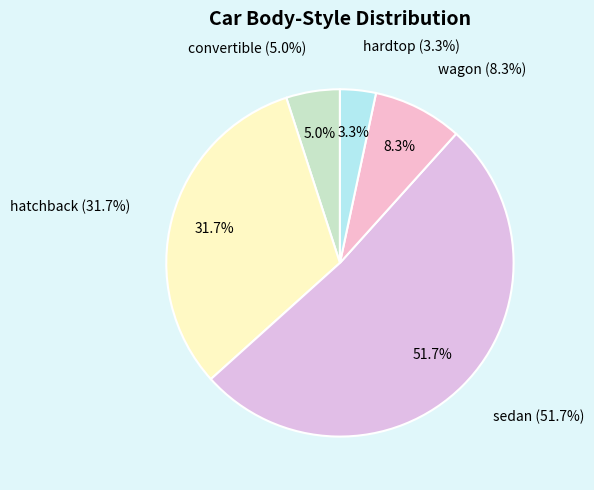

Do hardtop and hatchback together represent more than half of the pie?

No